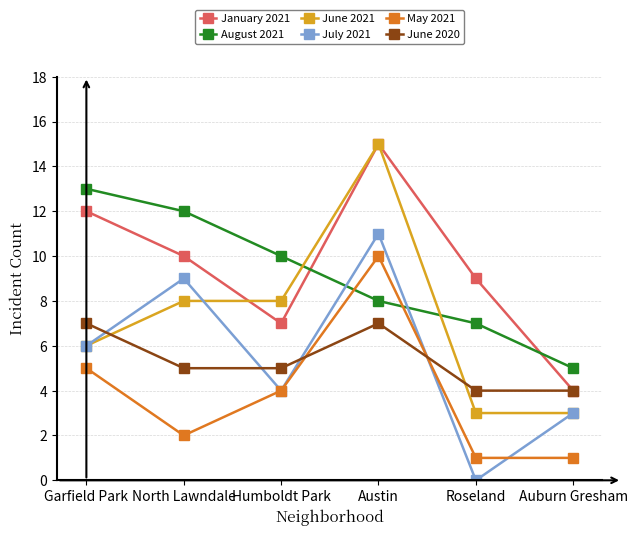

How many categories are shown in the chart?

6